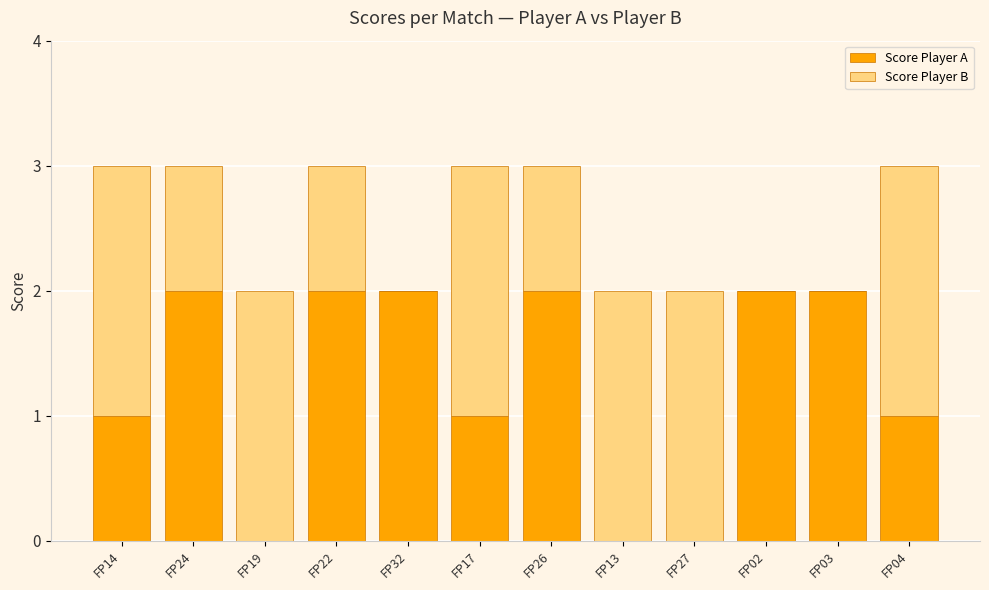

The value of Score Player A at FP32 is 1. True or false?

False